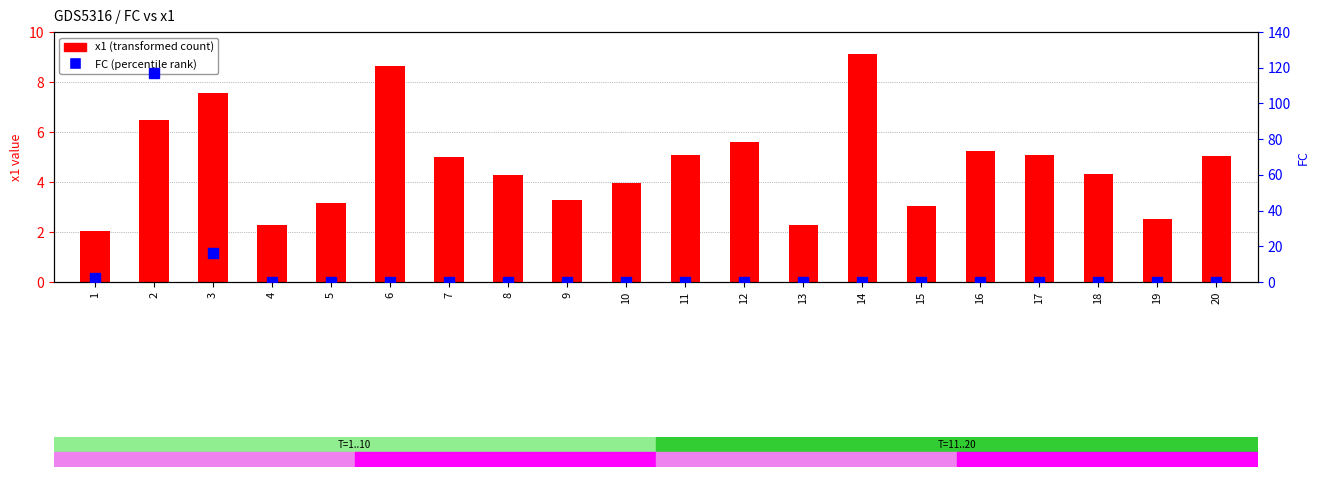

Rank the series at 20 from highest to lowest value.

x1 (transformed count), FC (percentile rank)